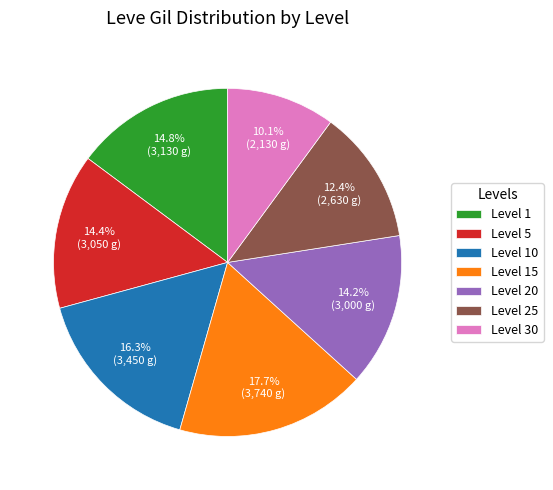

What percentage is NOT represented by Level 10?

83.7%